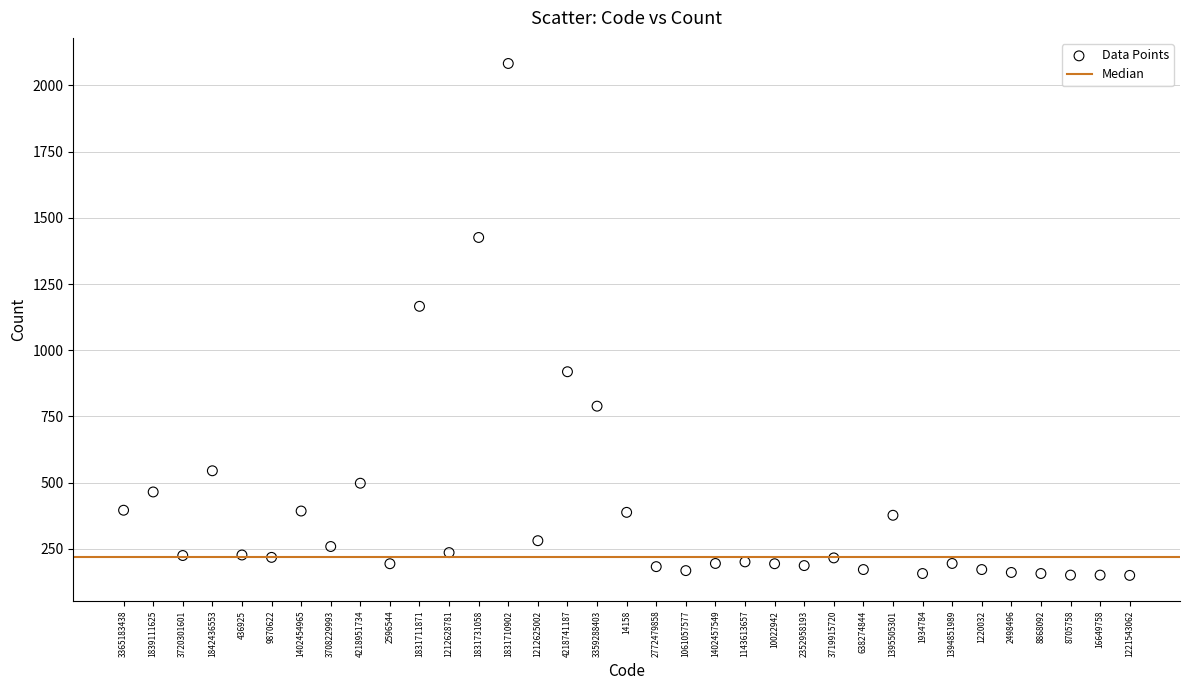

What Y value in the scatter plot is closest to 1116?

1166